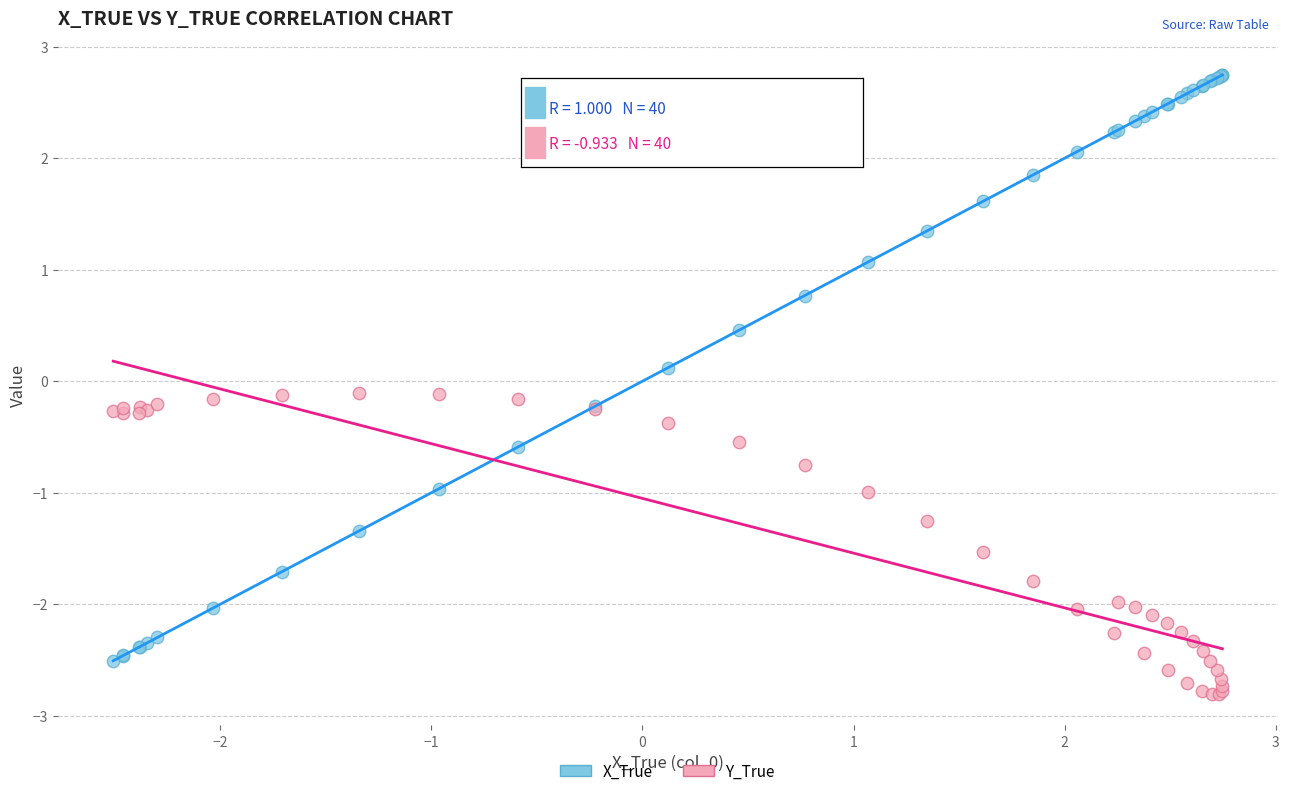

Which series reaches the maximum Y coordinate?

X_True